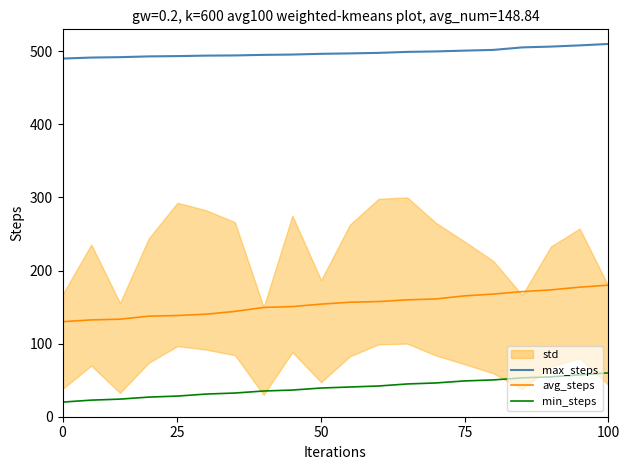

What is the minimum value for max_steps?

490.0